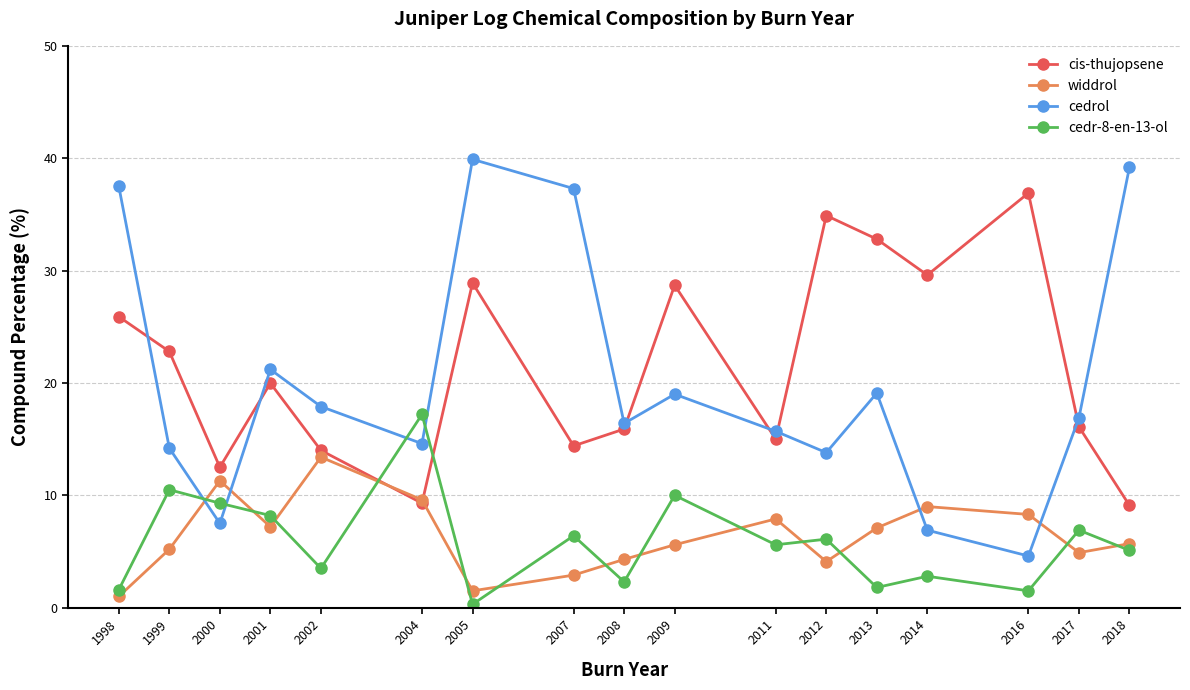

What is the minimum value shown in the chart?

0.3